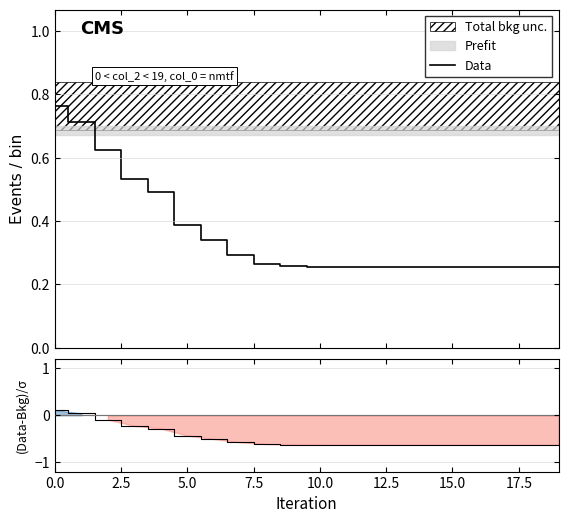

Reading left to right, list all the values displayed in this chart.

0.8	0.7	0.6	0.5	0.5	0.4	0.3	0.3	0.3	0.3	0.3	0.3	0.3	0.3	0.3	0.3	0.3	0.3	0.3	0.3